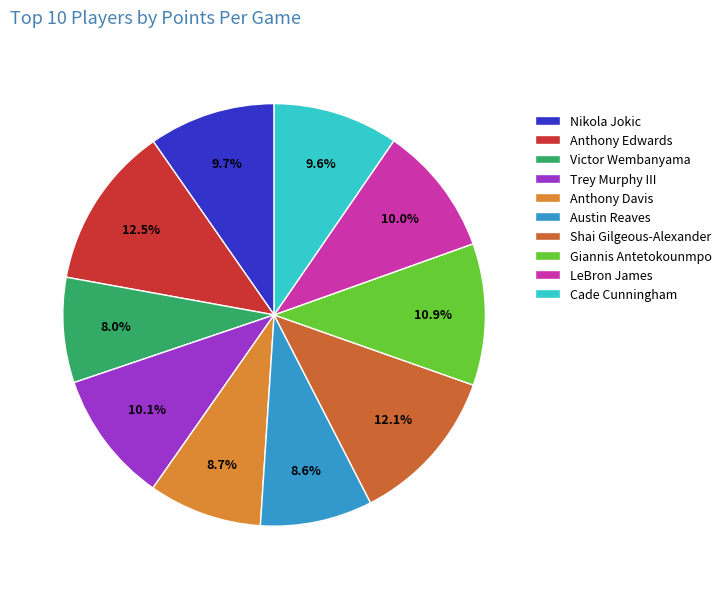

To the nearest percent, what is the combined percentage of Shai Gilgeous-Alexander and Victor Wembanyama?

20%